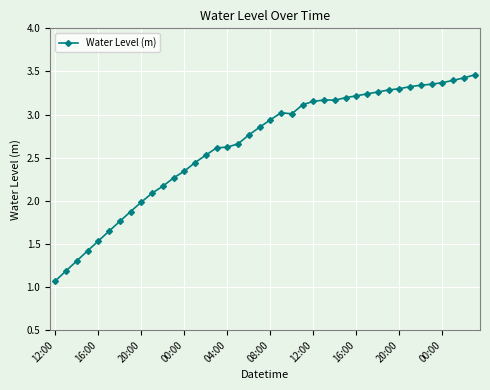

What is the smallest value displayed?

1.1